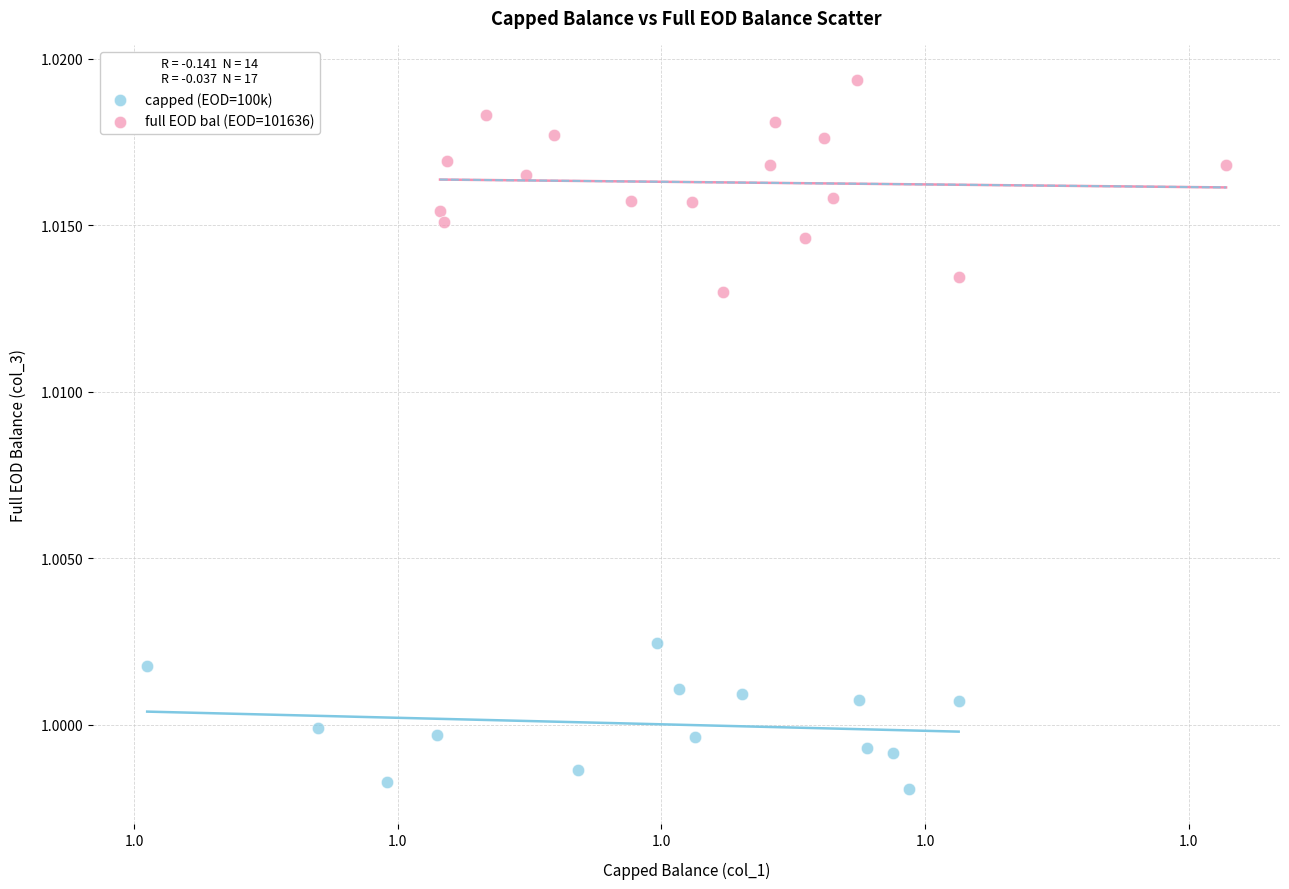

Which series has the largest Y range (max minus min)?

full EOD bal (EOD=101636)